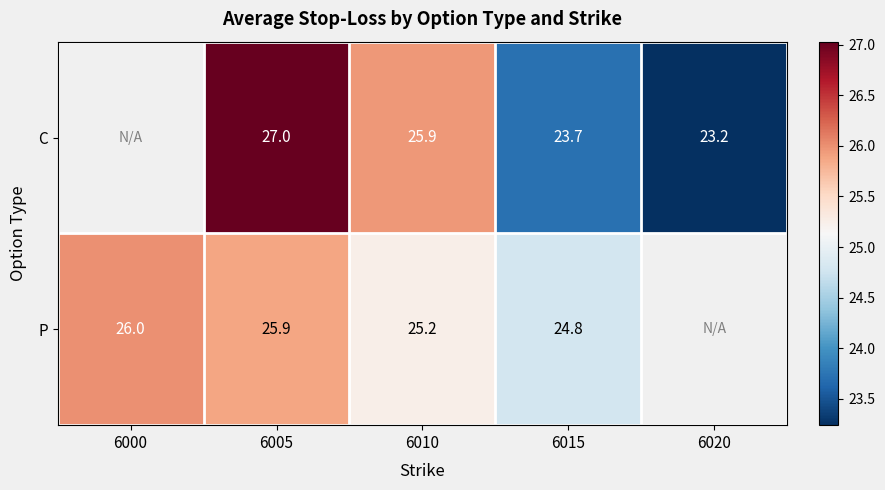

The value of P at 6005 is 42.2. True or false?

False